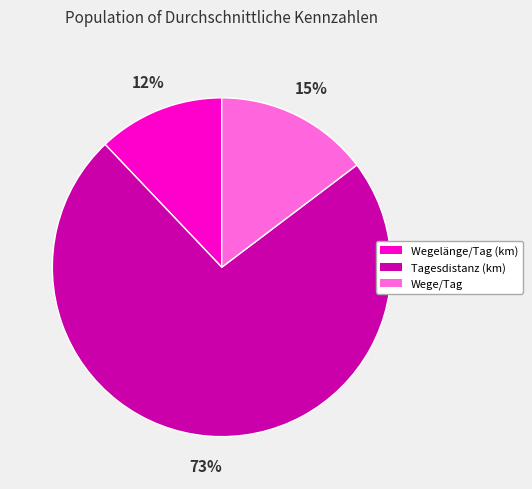

The Wege/Tag slice represents 15% of the pie. True or false?

True